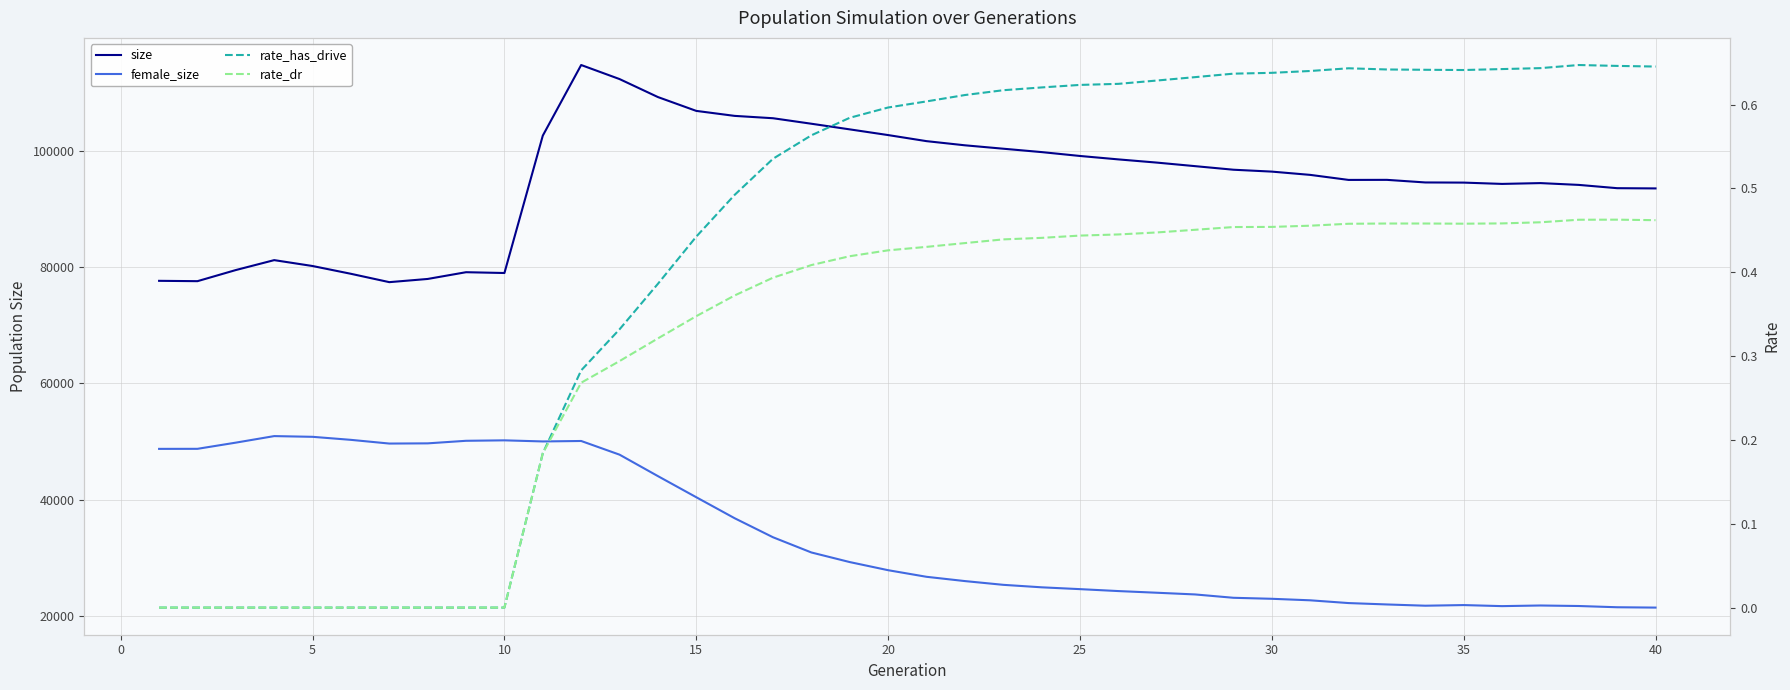

What are all the series names shown in the legend?

size, female_size, rate_has_drive, rate_dr